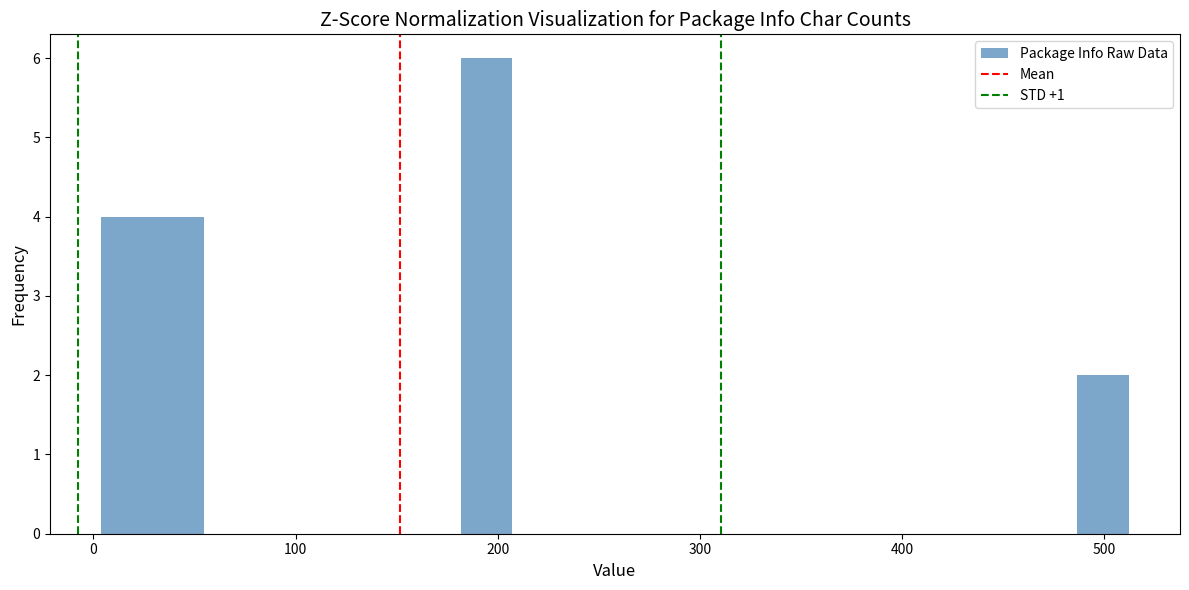

Around what value on the x-axis is the tallest bar? Give the approximate position of its centre, as read against the axis.

190